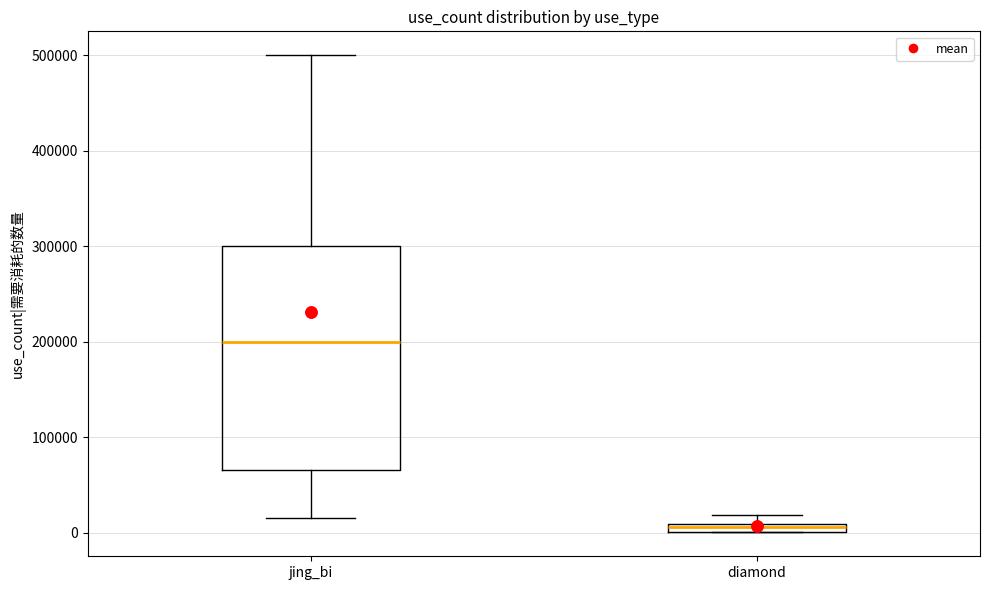

Where does the upper whisker of the box for jing_bi end on the y-axis? The values are not printed on the chart, so give them approximately, as read against the axis.

500000